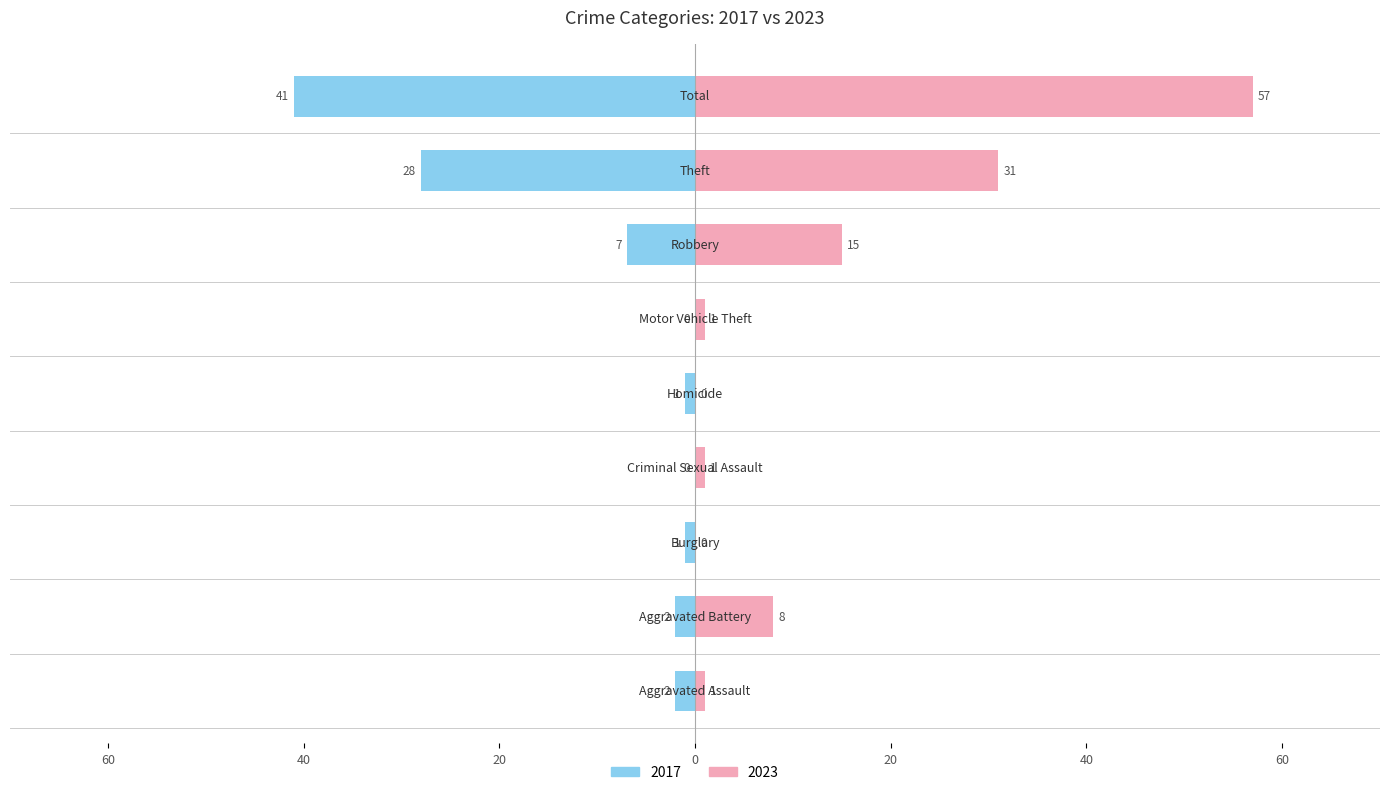

The value of 2023 at Theft is 45. True or false?

False